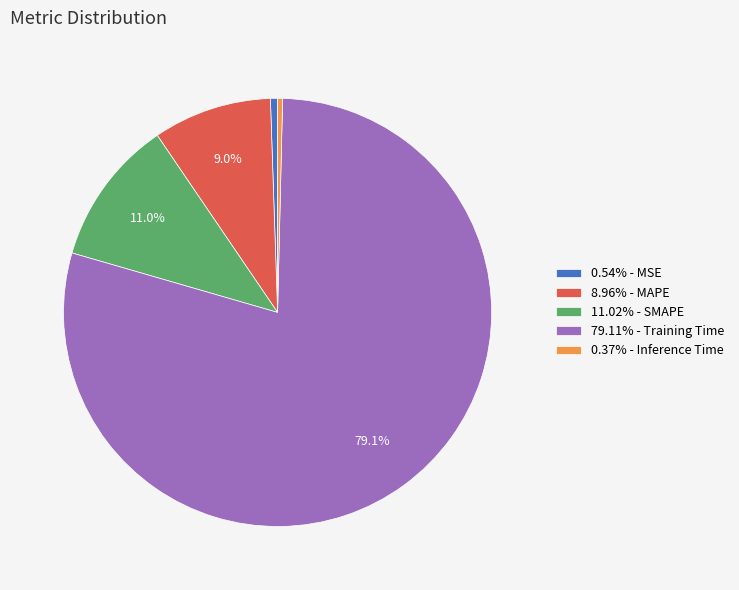

Is the sum of 8.96% - MAPE and 0.37% - Inference Time greater than half?

No